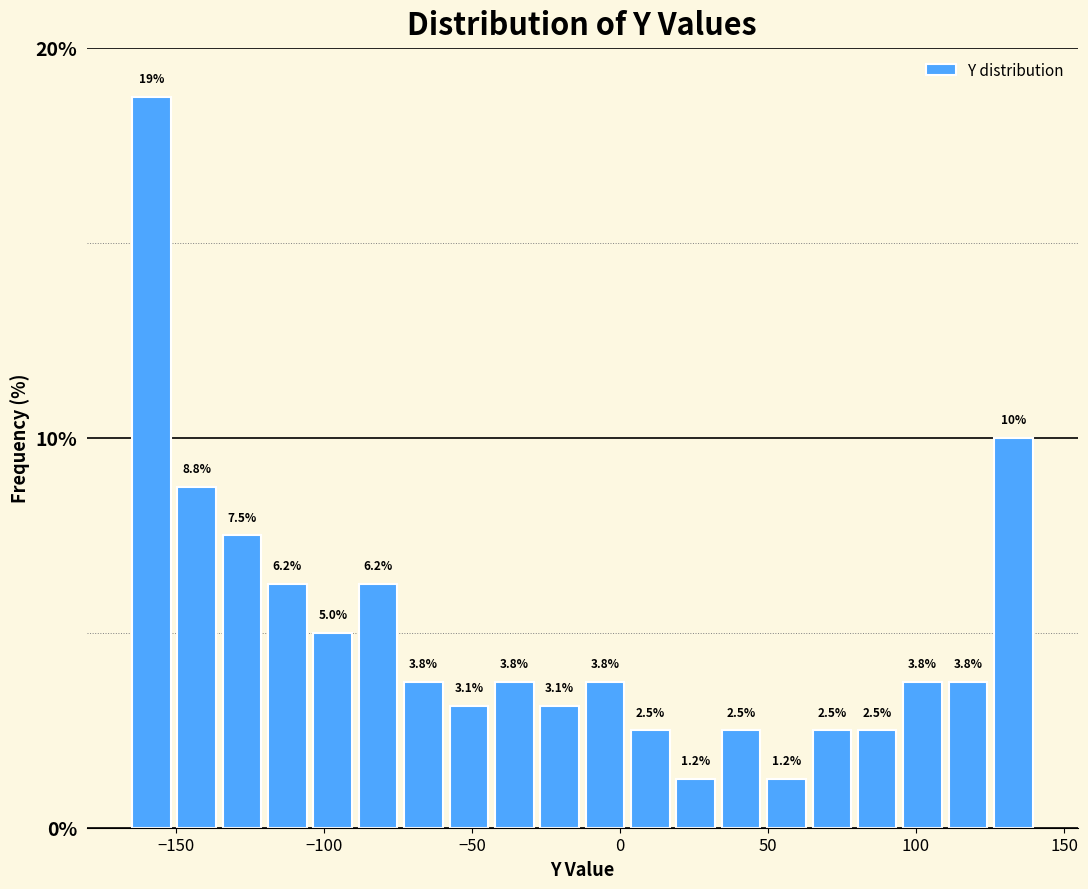

Read against the x-axis, roughly where is the centre of the tallest bar?

-160